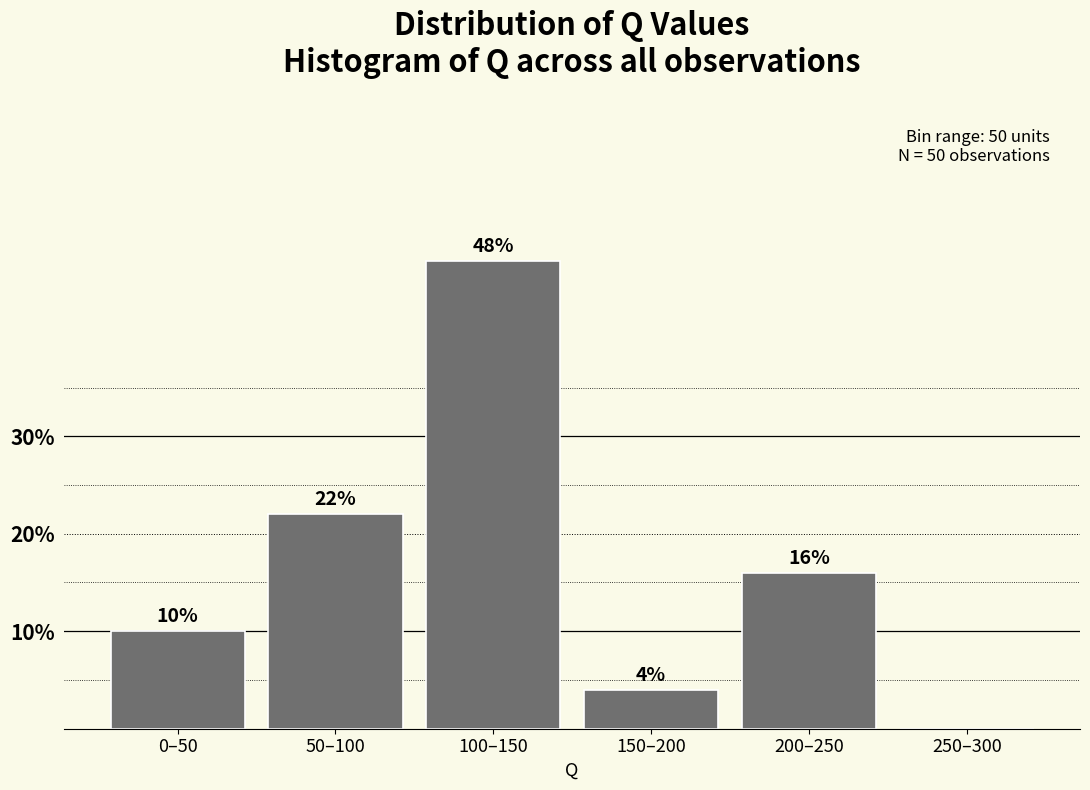

Reading right to left, transcribe all the data shown in this chart.

250–300=0	200–250=16	150–200=4	100–150=48	50–100=22	0–50=10